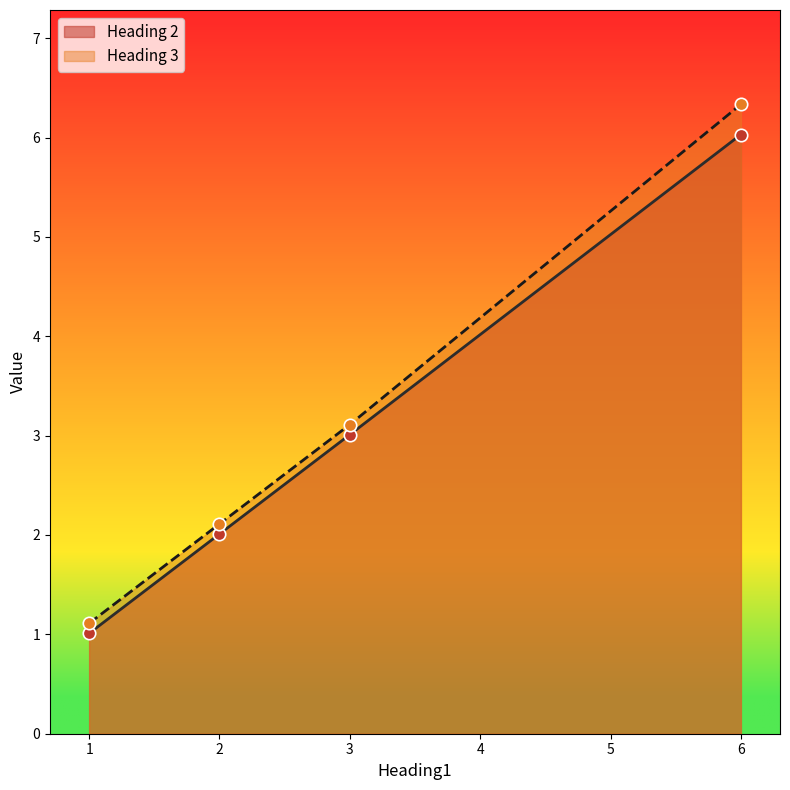

Which series contains the lowest Y value?

Heading 2